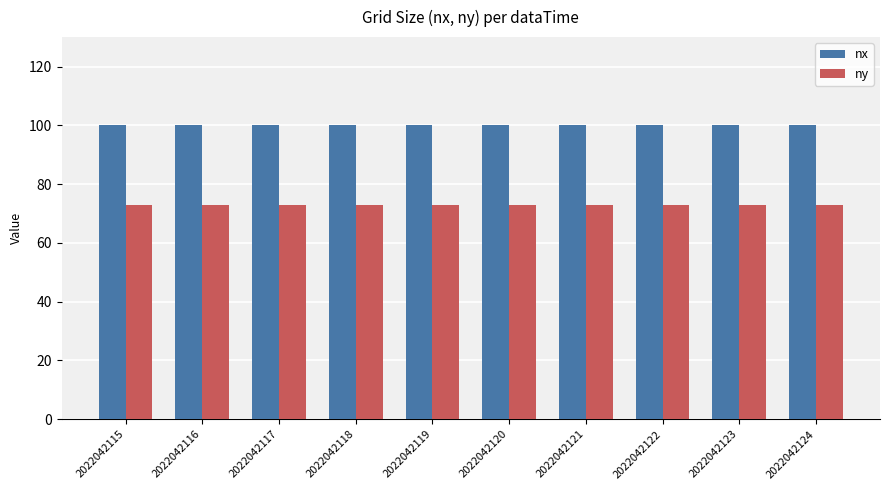

Reading left to right, transcribe all the data shown in this chart.

nx: 100	100	100	100	100	100	100	100	100	100
ny: 73	73	73	73	73	73	73	73	73	73